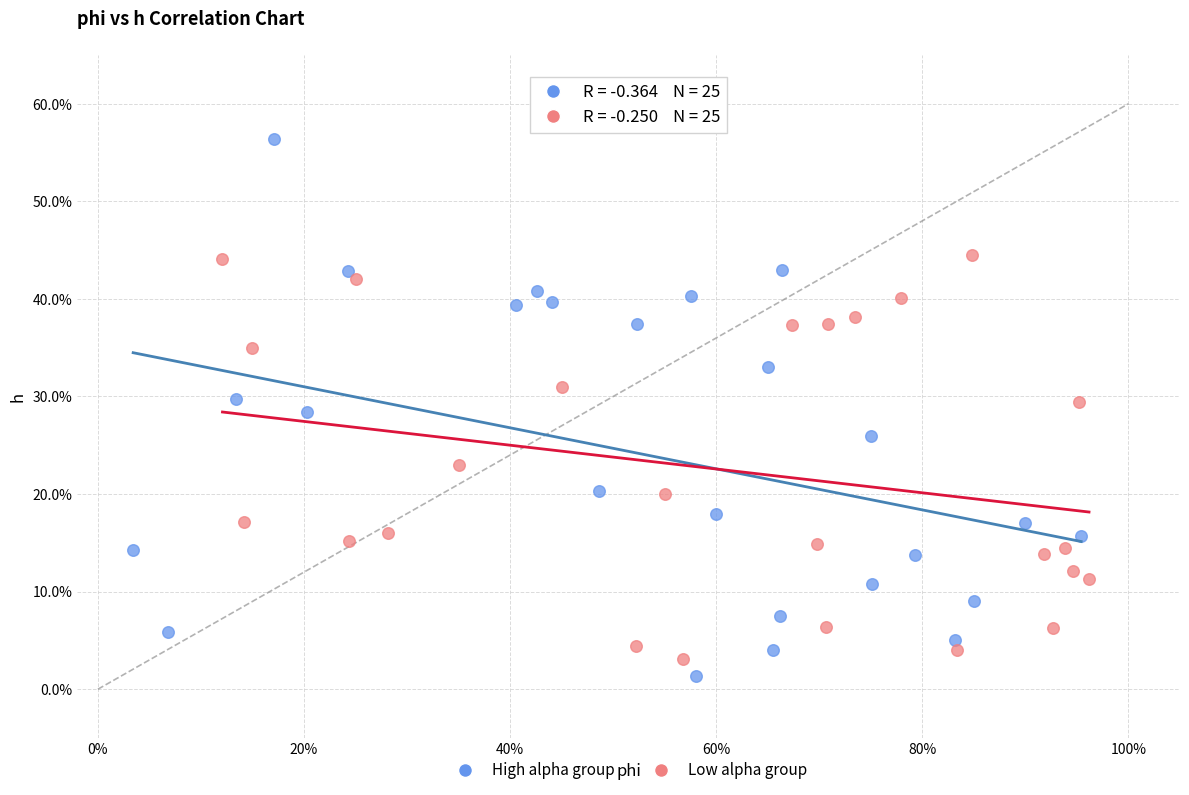

Which series has the largest Y range (max minus min)?

High alpha group